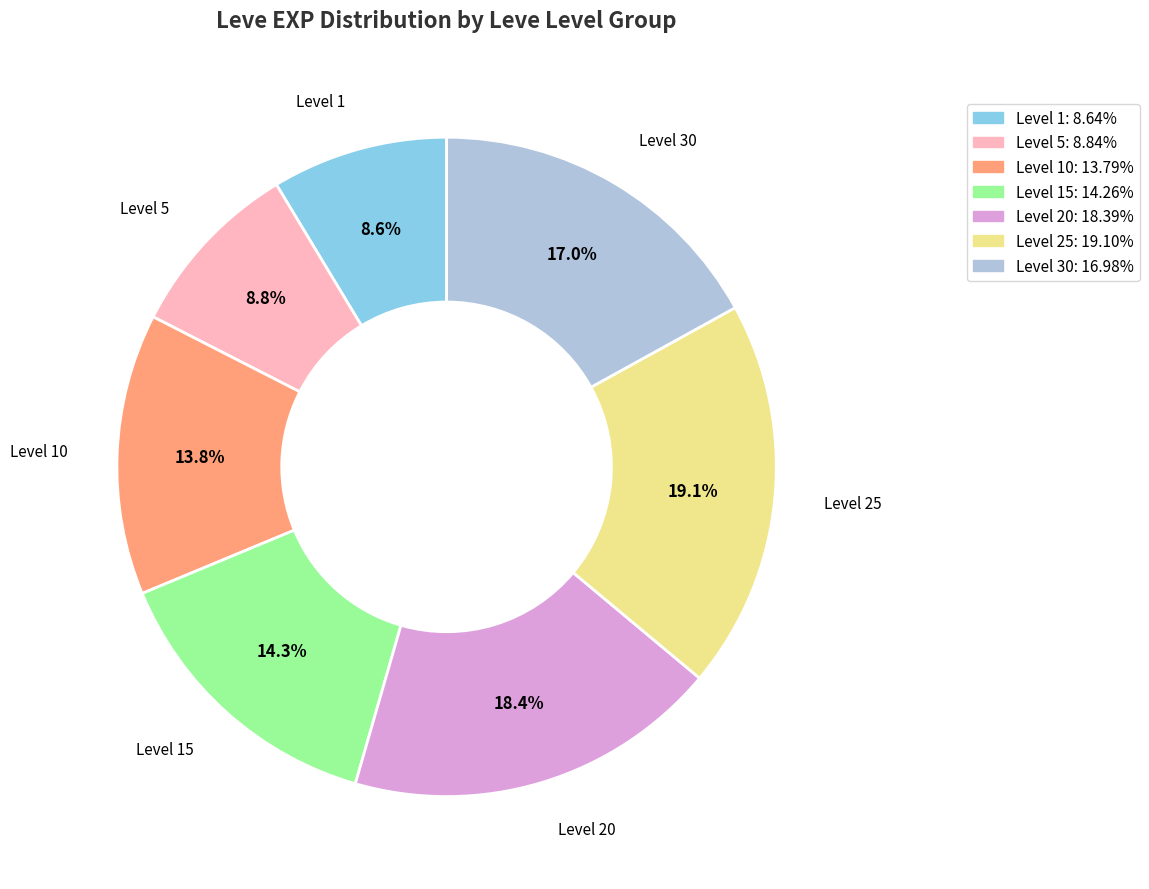

Is there any slice that represents more than half of the pie?

No